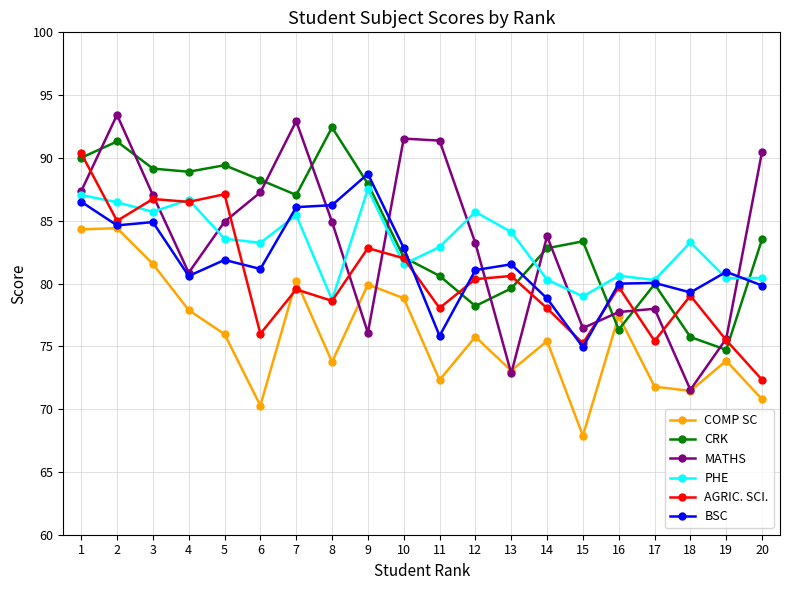

What is the sum of the PHE values at 4 and 19?

167.1